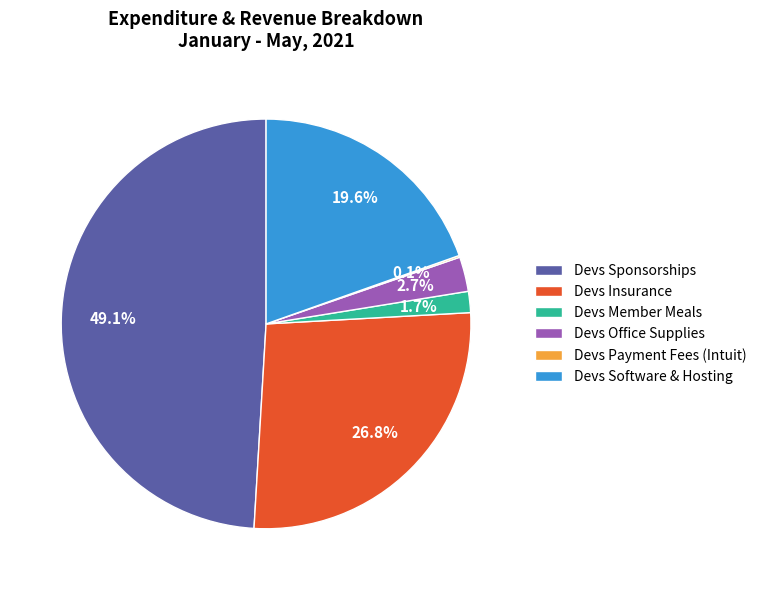

Approximately how many times larger is the value at Devs Sponsorships compared to Devs Software & Hosting?

2.5